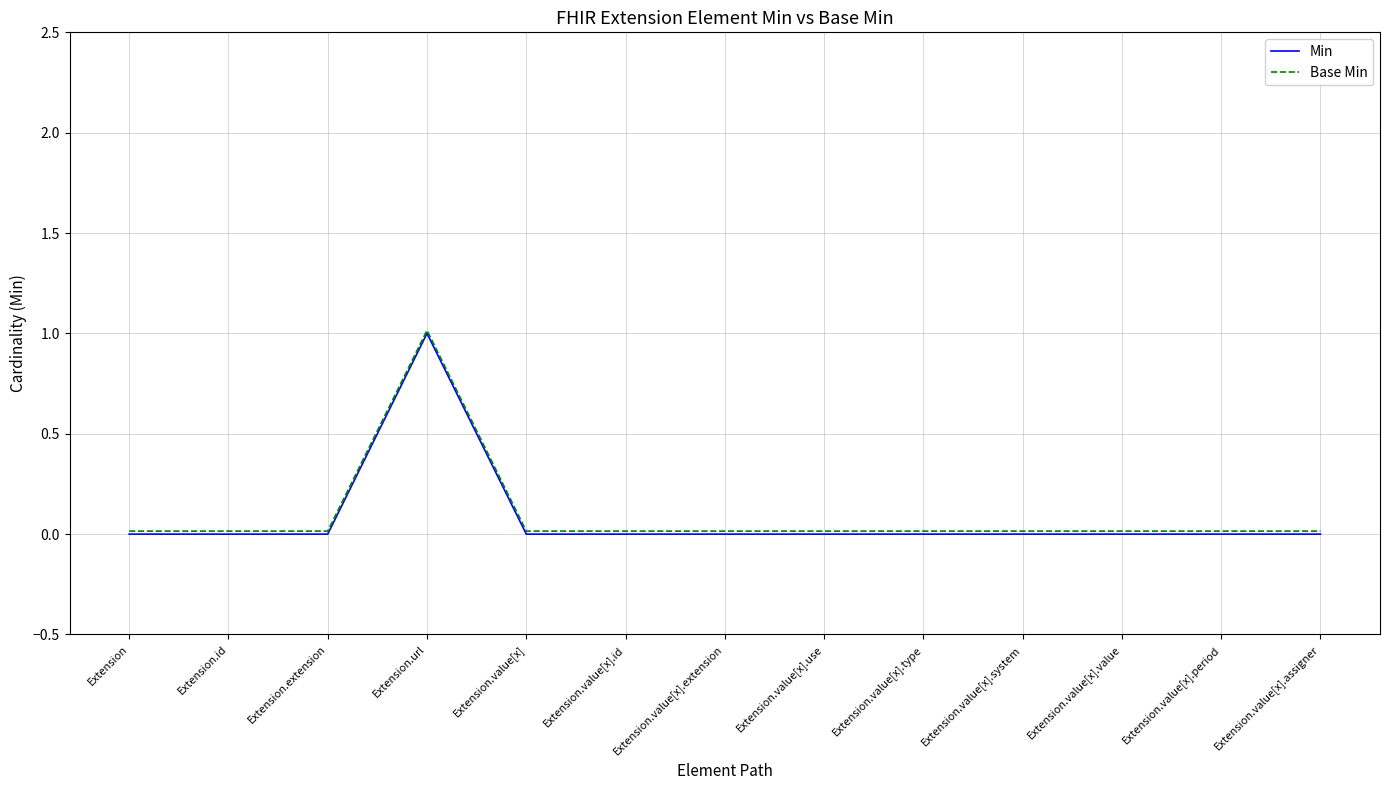

At which category does the chart reach its minimum across all series?

Extension